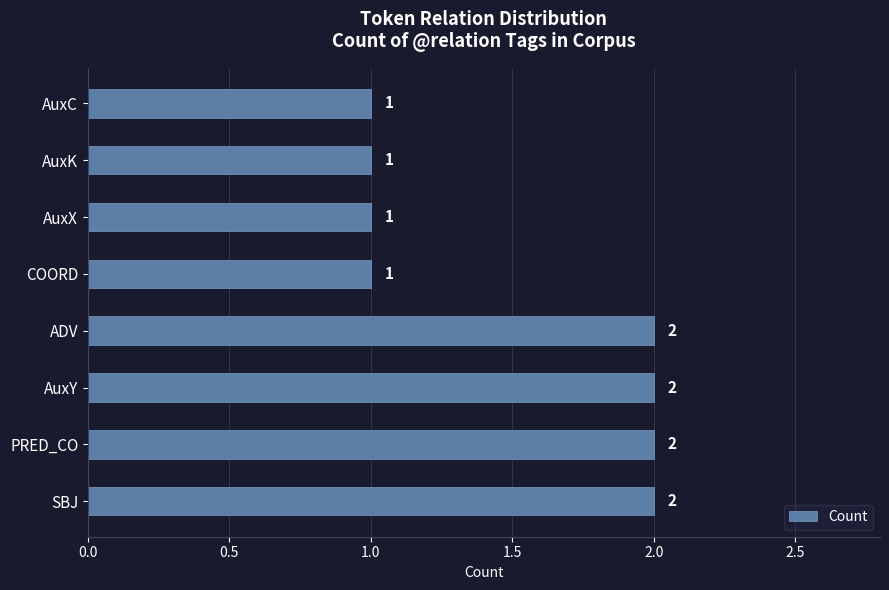

Reading bottom to top, transcribe all the data shown in this chart.

2	2	2	2	1	1	1	1